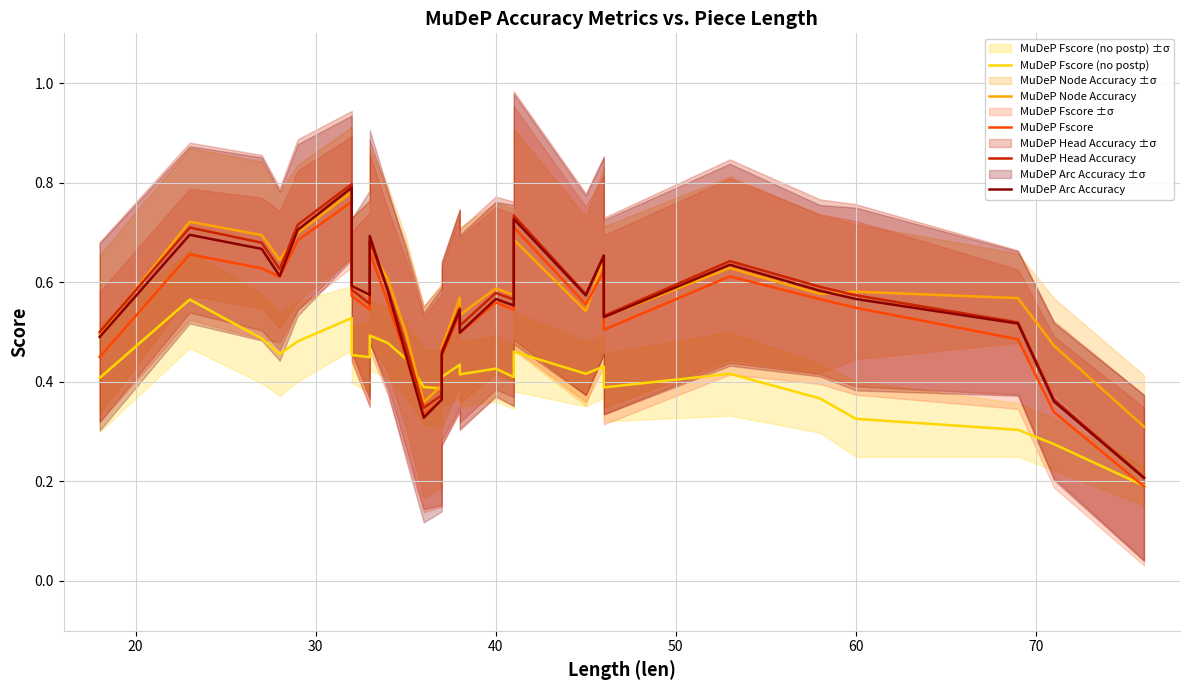

What is the total value across all series at 20?

3.3